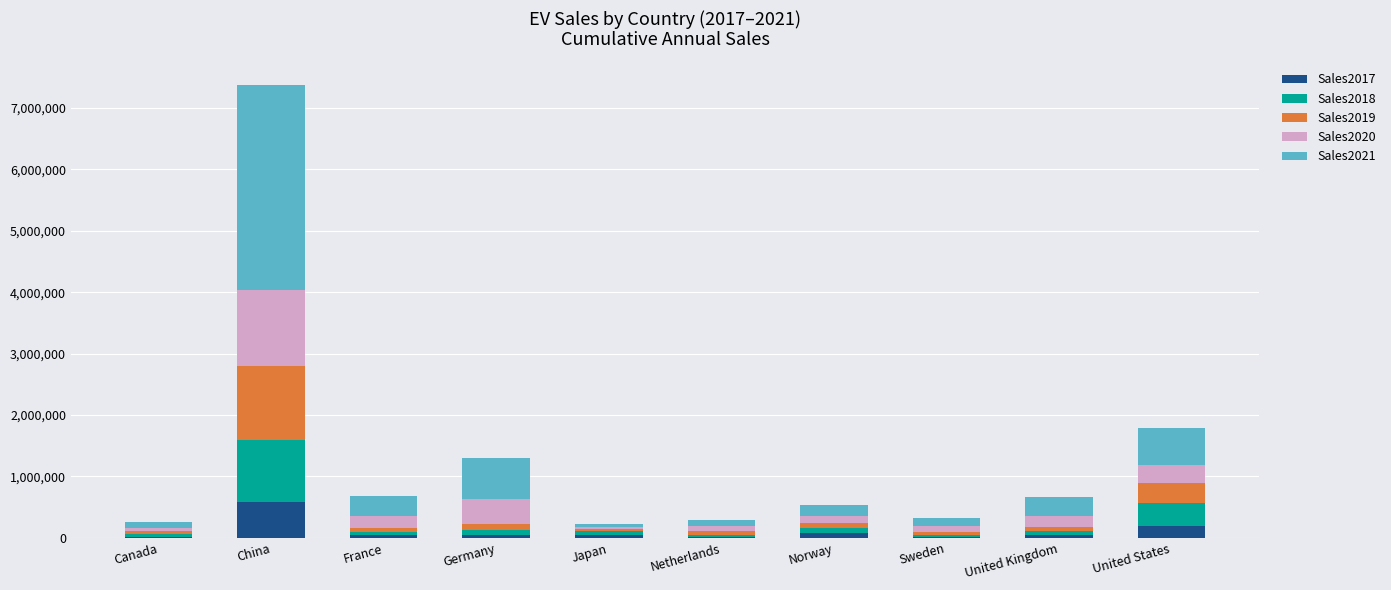

How many series are shown in this chart?

5